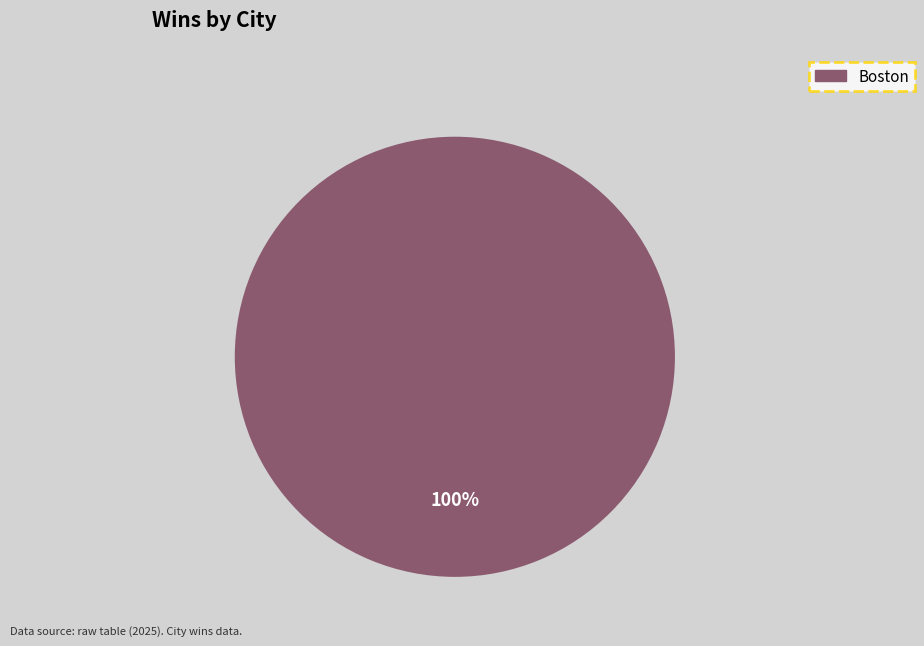

Does any single category account for the majority?

Yes